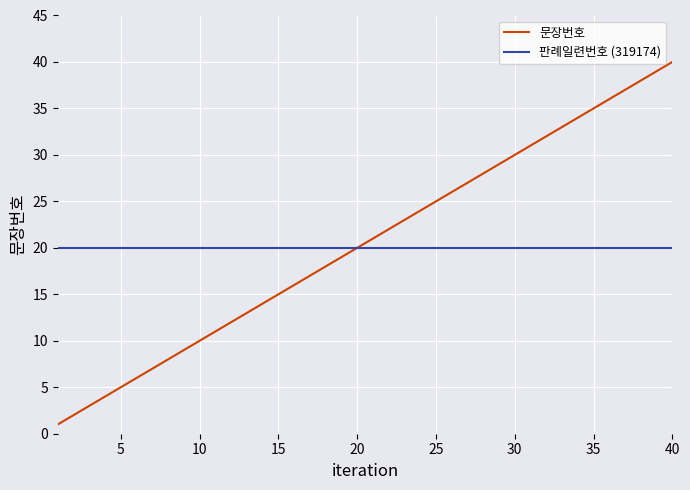

Which series has the widest spread of values?

문장번호